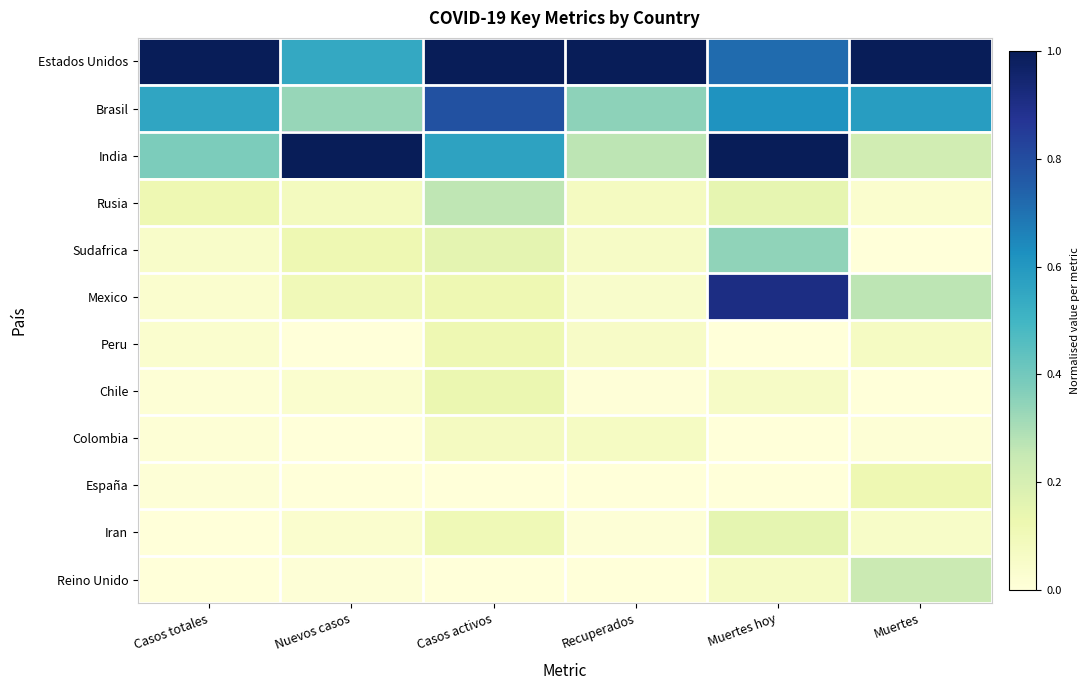

Reading left to right, what are all the values shown in this chart?

Estados Unidos: Casos totales=1.0	Nuevos casos=0.5	Casos activos=1.0	Recuperados=1.0	Muertes hoy=0.7	Muertes=1.0
Brasil: Casos totales=0.6	Nuevos casos=0.3	Casos activos=0.8	Recuperados=0.4	Muertes hoy=0.6	Muertes=0.6
India: Casos totales=0.4	Nuevos casos=1.0	Casos activos=0.6	Recuperados=0.3	Muertes hoy=1.0	Muertes=0.2
Rusia: Casos totales=0.1	Nuevos casos=0.1	Casos activos=0.3	Recuperados=0.1	Muertes hoy=0.1	Muertes=0.0
Sudafrica: Casos totales=0.1	Nuevos casos=0.1	Casos activos=0.2	Recuperados=0.1	Muertes hoy=0.3	Muertes=0.0
Mexico: Casos totales=0.0	Nuevos casos=0.1	Casos activos=0.1	Recuperados=0.0	Muertes hoy=0.9	Muertes=0.3
Peru: Casos totales=0.0	Nuevos casos=0.0	Casos activos=0.1	Recuperados=0.1	Muertes hoy=0.0	Muertes=0.1
Chile: Casos totales=0.0	Nuevos casos=0.0	Casos activos=0.1	Recuperados=0.0	Muertes hoy=0.1	Muertes=0.0
Colombia: Casos totales=0.0	Nuevos casos=0.0	Casos activos=0.1	Recuperados=0.1	Muertes hoy=0.0	Muertes=0.0
España: Casos totales=0.0	Nuevos casos=0.0	Casos activos=0.0	Recuperados=0.0	Muertes hoy=0.0	Muertes=0.1
Iran: Casos totales=0.0	Nuevos casos=0.0	Casos activos=0.1	Recuperados=0.0	Muertes hoy=0.2	Muertes=0.1
Reino Unido: Casos totales=0.0	Nuevos casos=0.0	Casos activos=0.0	Recuperados=0.0	Muertes hoy=0.1	Muertes=0.2